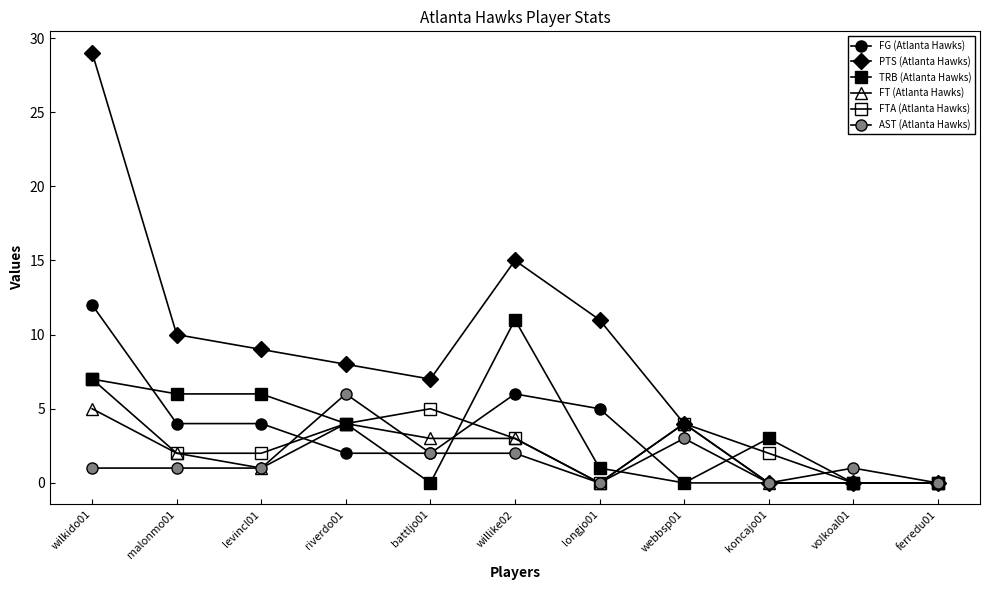

Reading left to right, list all the values displayed in this chart.

FG (Atlanta Hawks): 12	4	4	2	2	6	5	0	0	0	0
PTS (Atlanta Hawks): 29	10	9	8	7	15	11	4	0	0	0
TRB (Atlanta Hawks): 7	6	6	4	0	11	1	0	3	0	0
FT (Atlanta Hawks): 5	2	1	4	3	3	0	4	0	0	0
FTA (Atlanta Hawks): 7	2	2	4	5	3	0	4	2	0	0
AST (Atlanta Hawks): 1	1	1	6	2	2	0	3	0	1	0